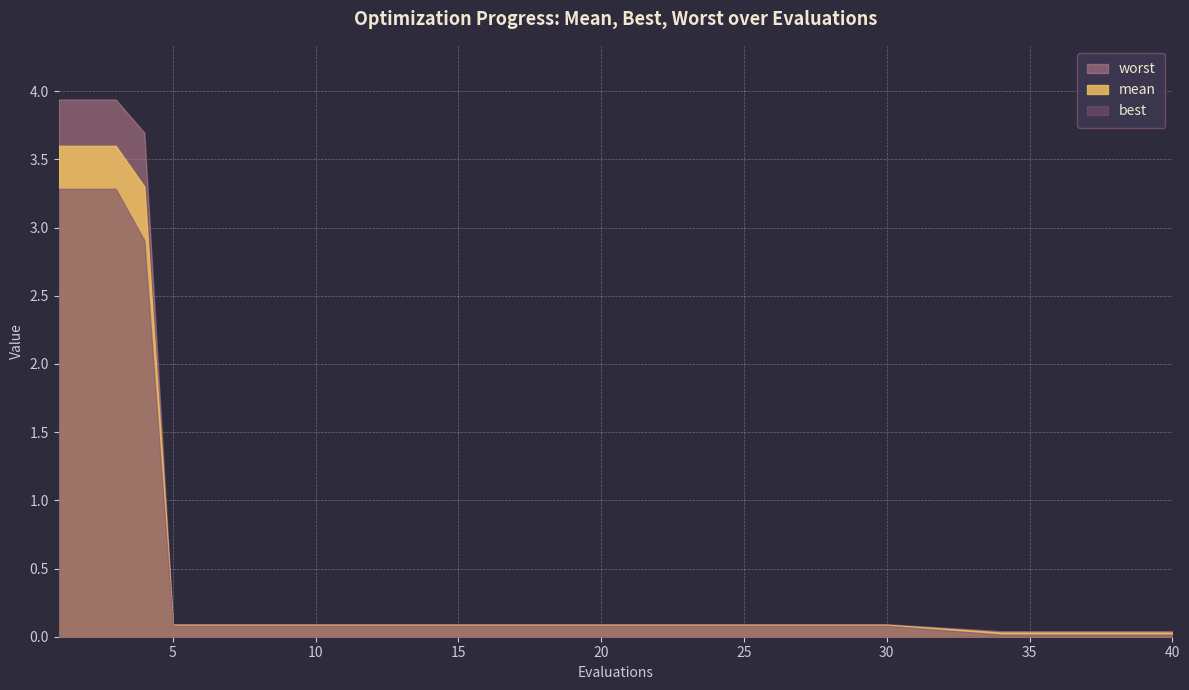

At 20, list the series in order from smallest to largest.

best, mean, worst